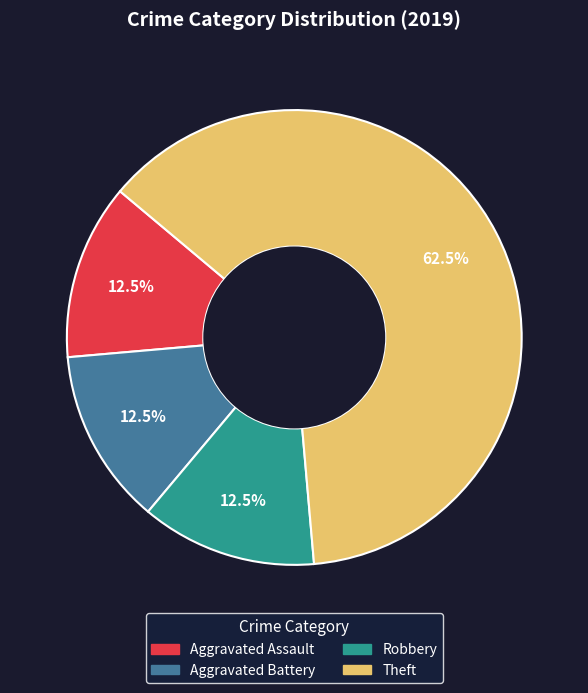

Which slice is the largest?

Theft